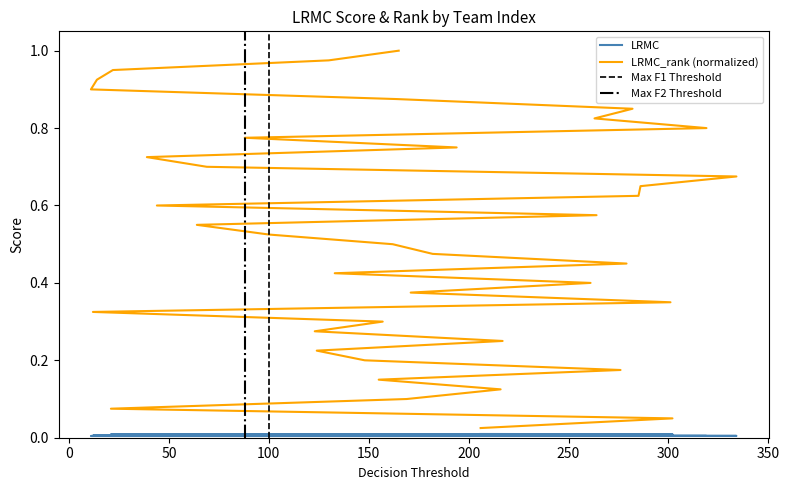

True or false: LRMC_rank and LRMC cross at least once.

False